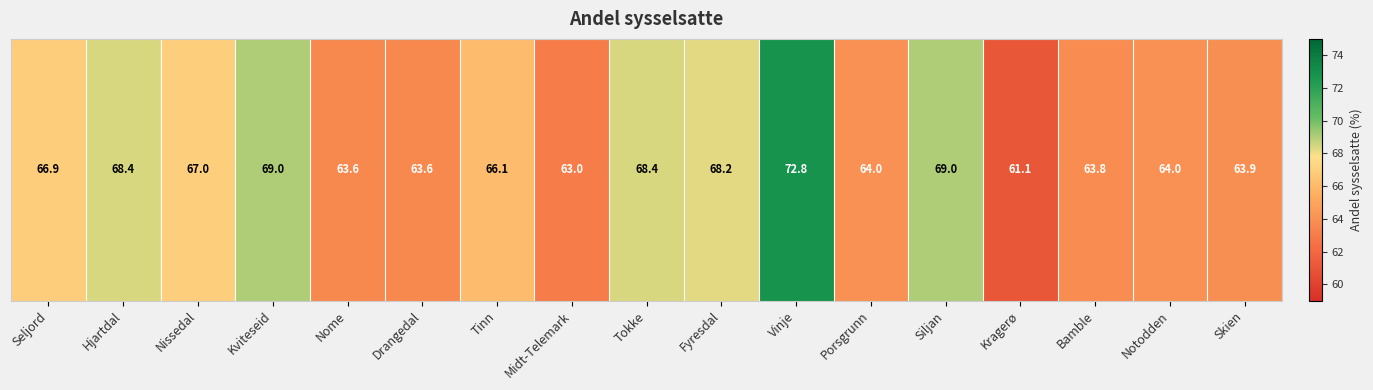

Approximately how many times larger is the value at Tinn compared to Kragerø?

1.1